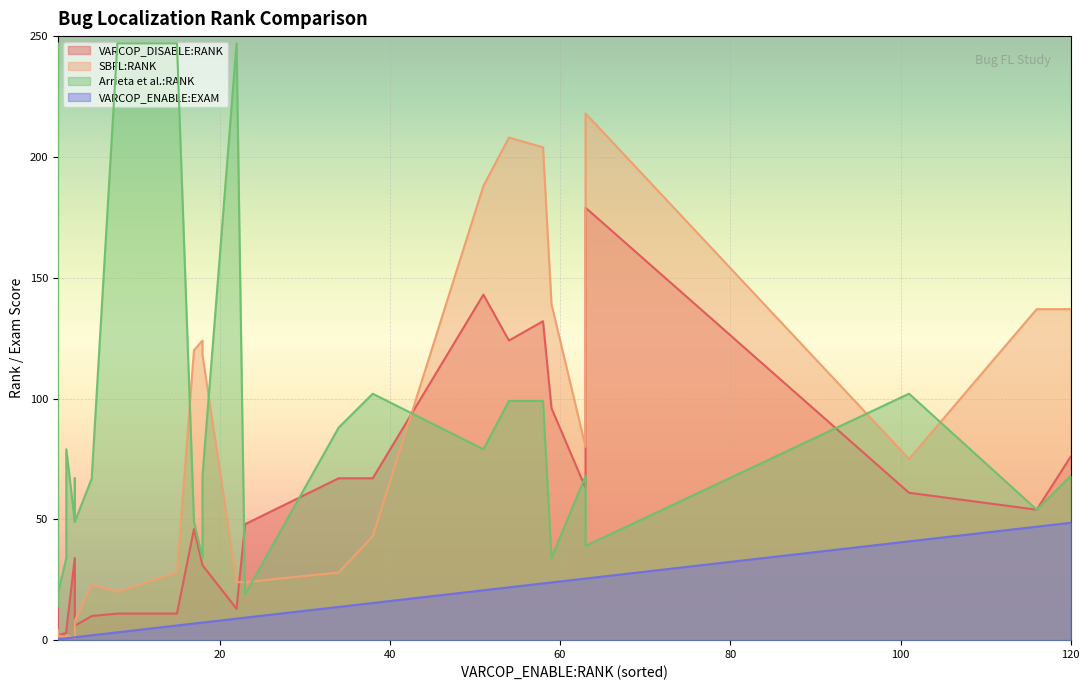

At how many categories does at least one series exceed 1?

36